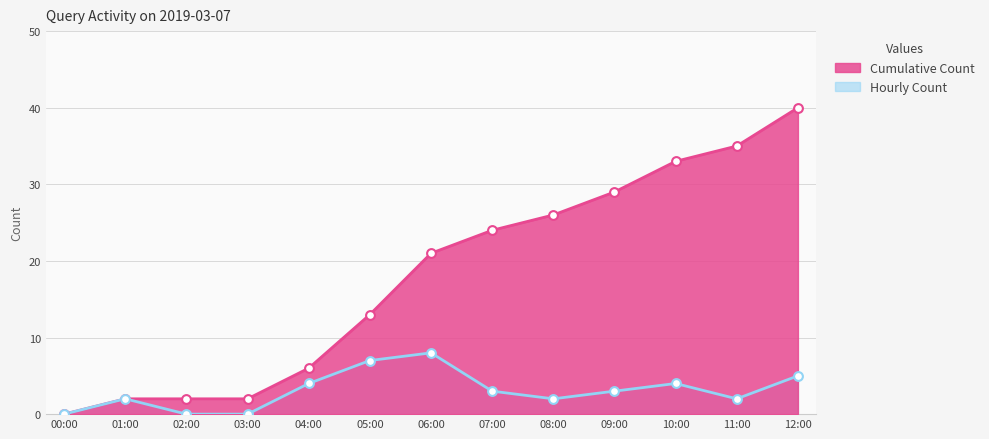

What is the total value across all series at 10:00?

37